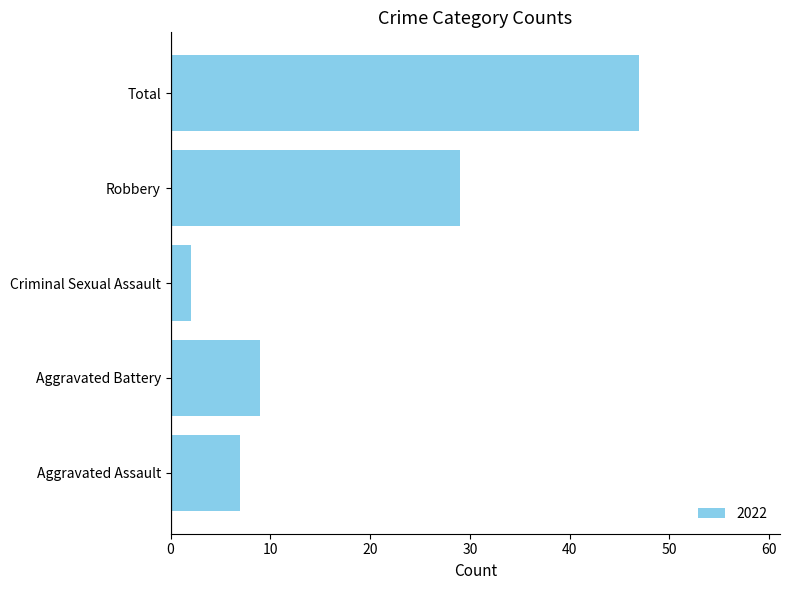

True or false: the data shows 26 at Total.

False